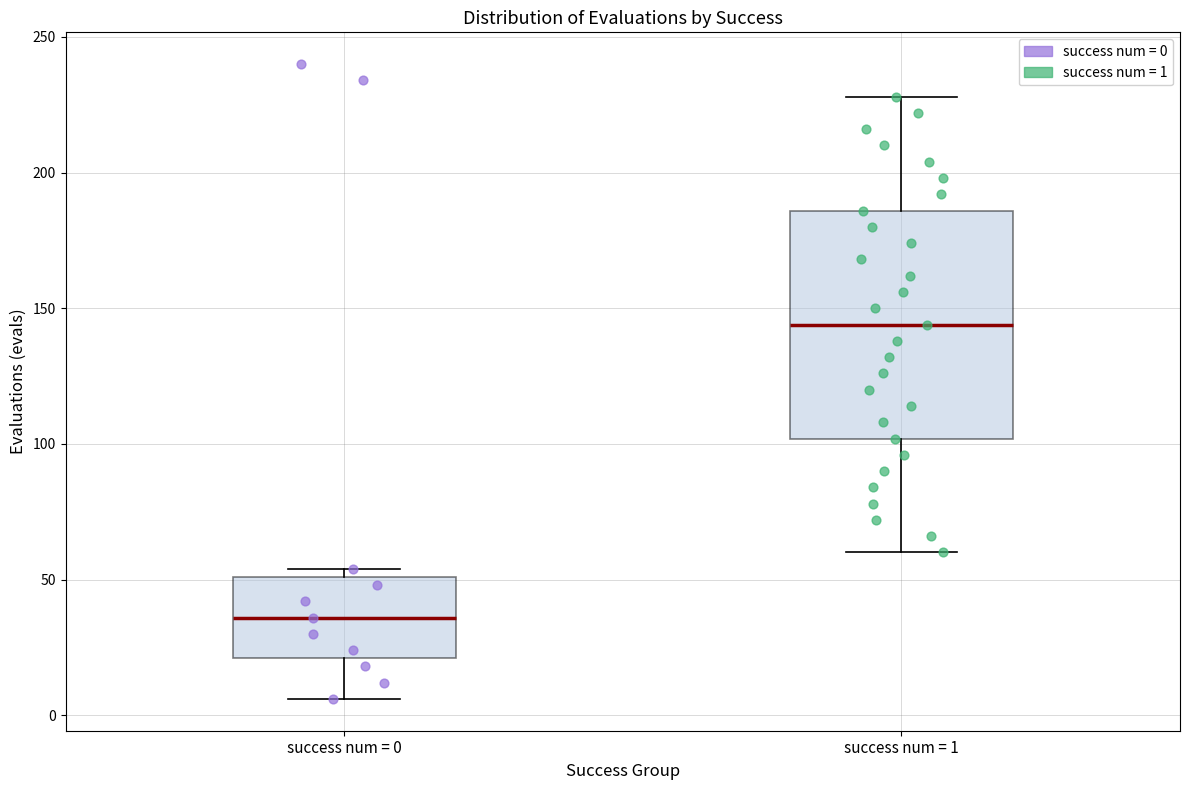

Reading left to right, transcribe this box plot: for each box, give where its median line is, the range the box spans, and where its two whiskers end, as read against the y-axis. The values are not printed on the chart, so give them approximately, as read against the axis.

success num = 0: median 35, box 20 to 50, whiskers 5 to 55
success num = 1: median 145, box 100 to 185, whiskers 60 to 230